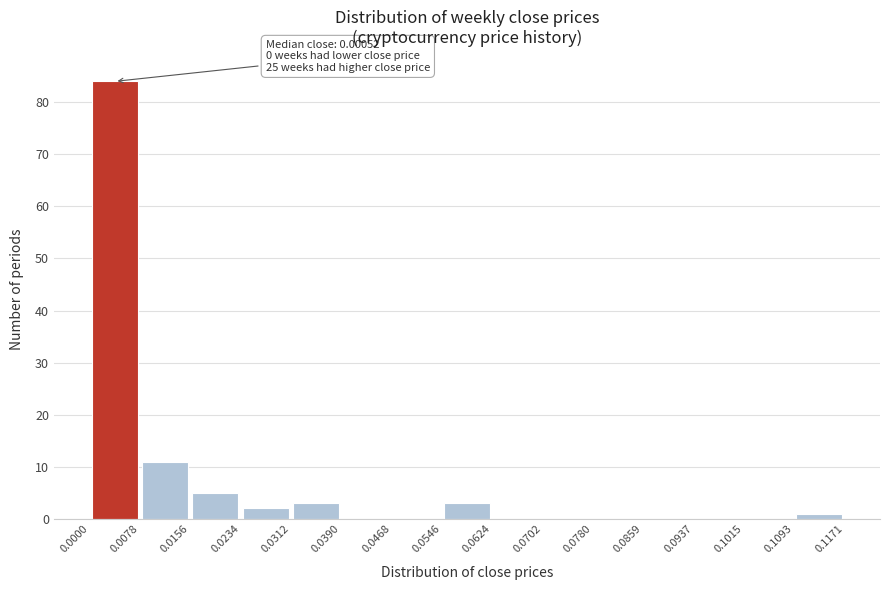

Over which range of the x-axis is the bar tallest?

0.0000 to 0.0078